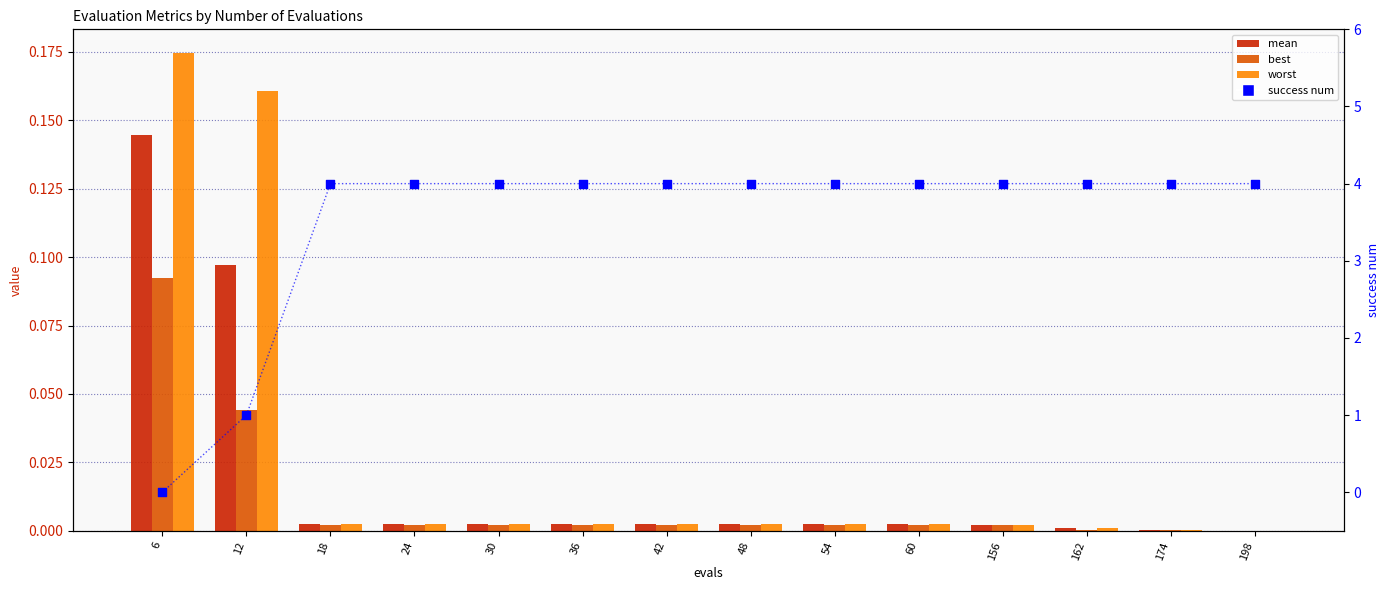

Which series reaches the minimum Y coordinate?

success num